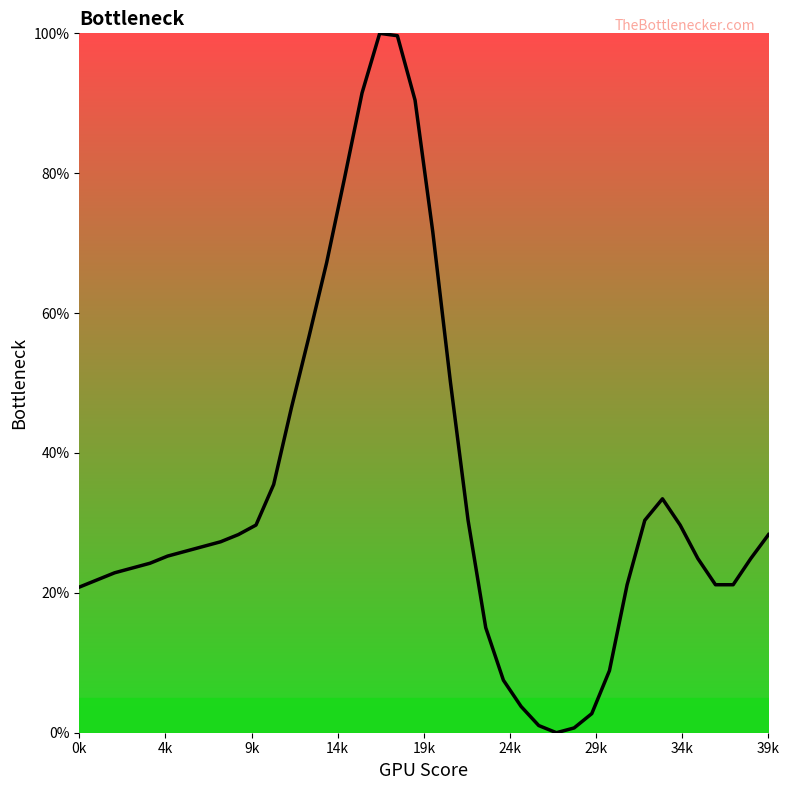

What is the maximum value shown in the chart?

100.0